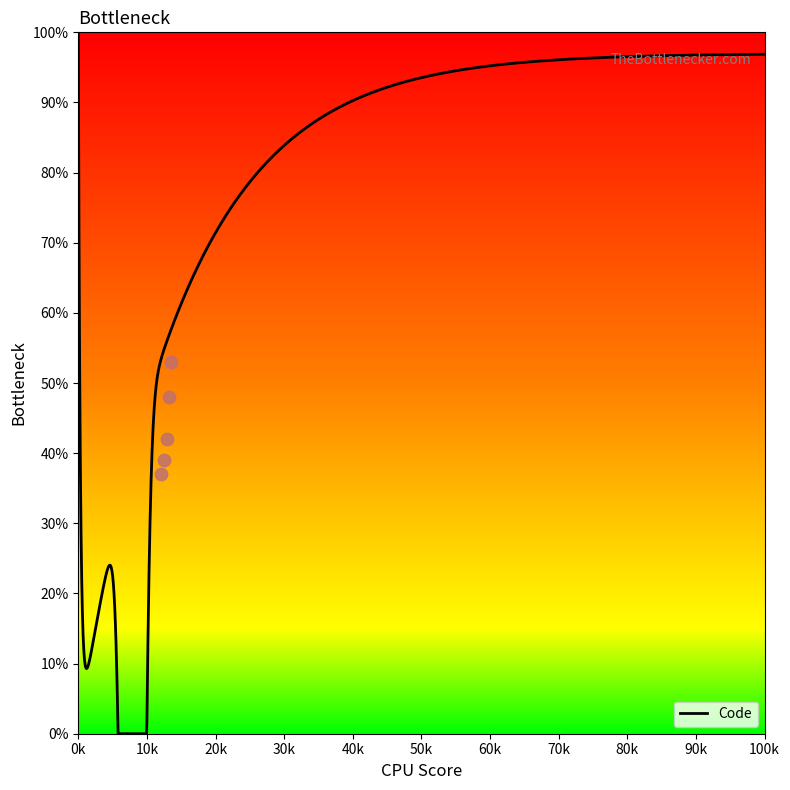

Which category has the highest value in the Code series?

0k